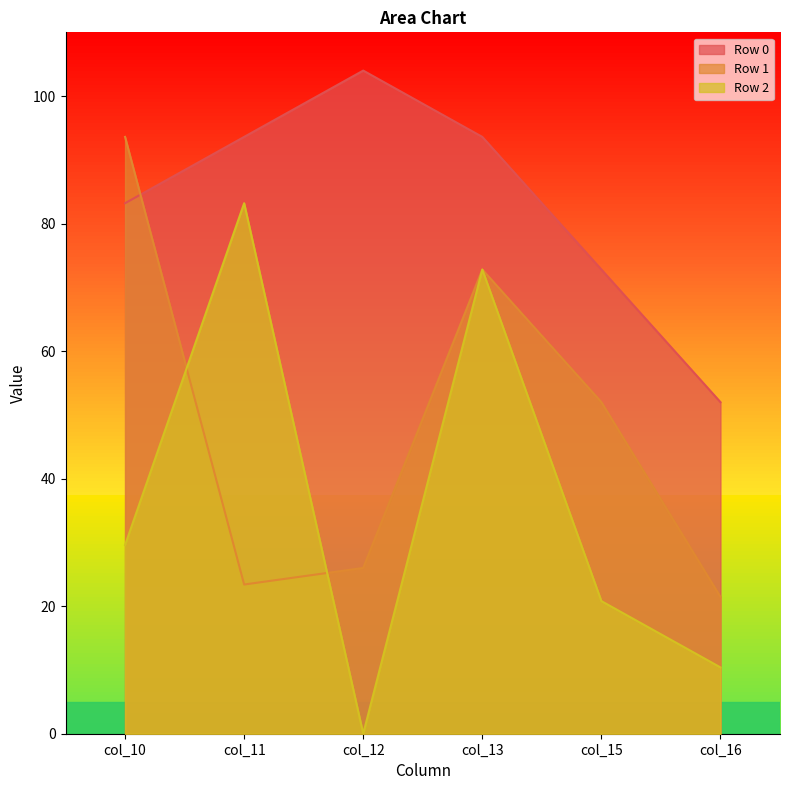

Which series has the largest total across all categories?

Row 0